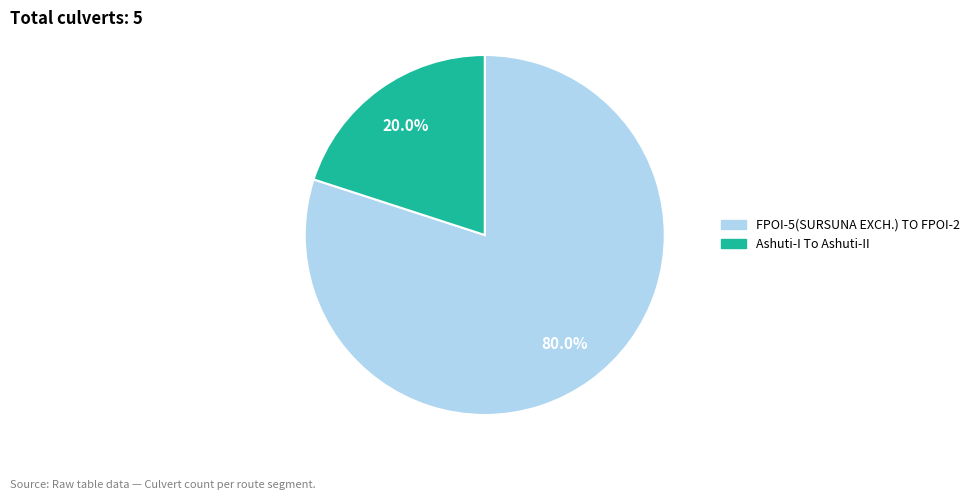

Which slice is the smallest?

Ashuti-I To Ashuti-II